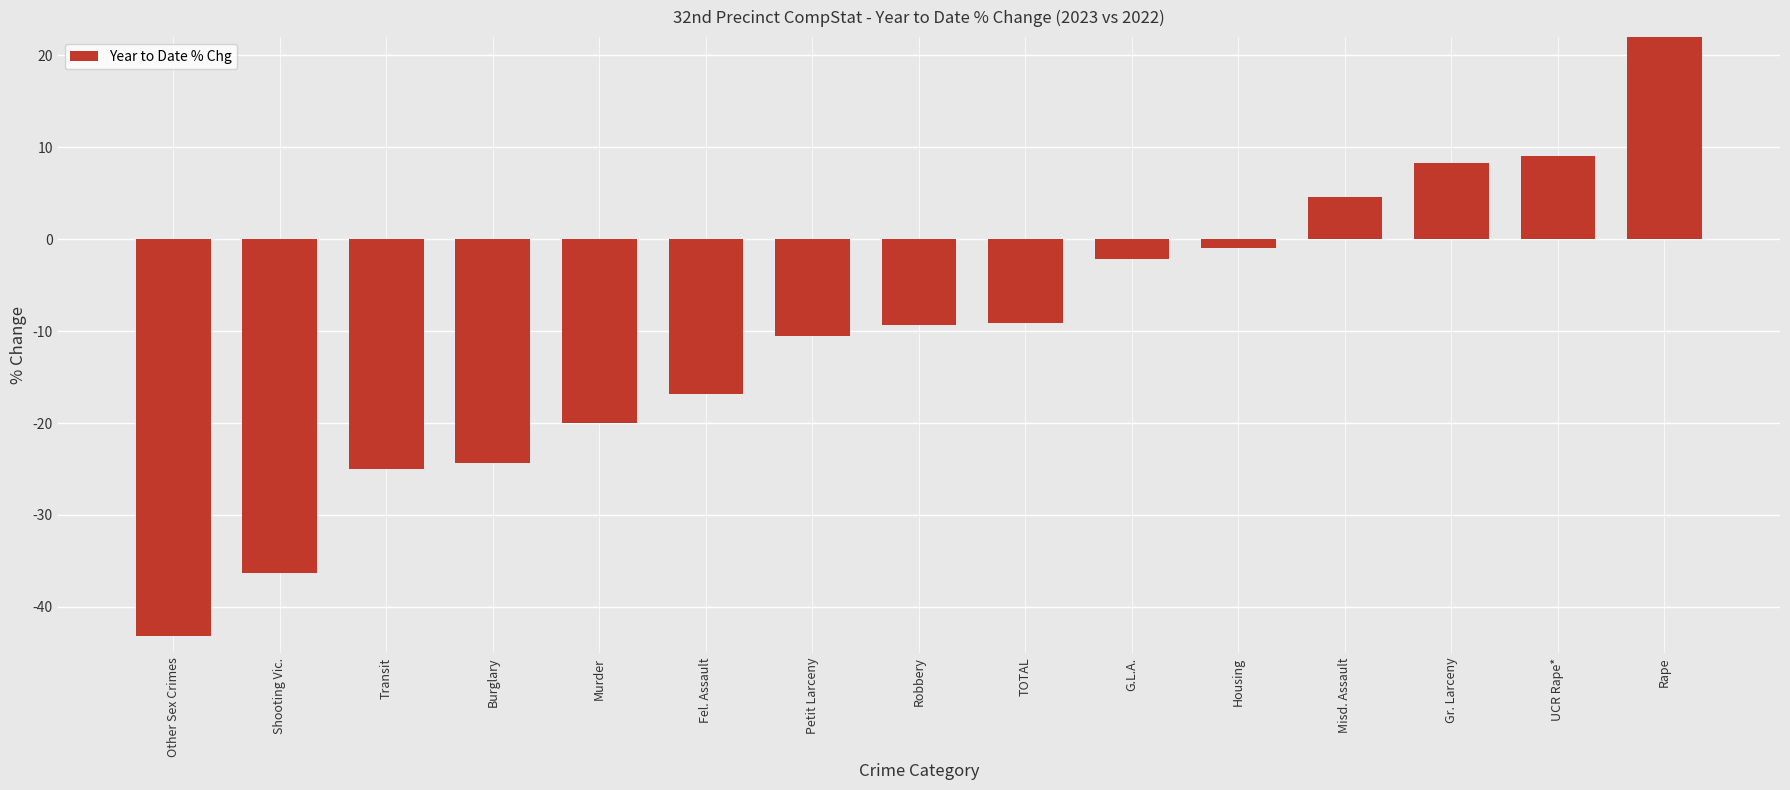

What is the difference between the second highest and second lowest values?

45.5